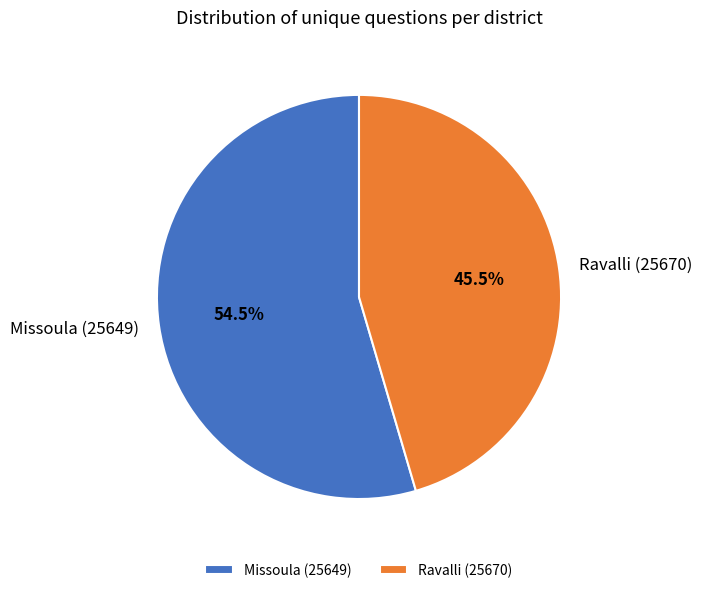

Is Ravalli (25670) the majority of the pie?

No